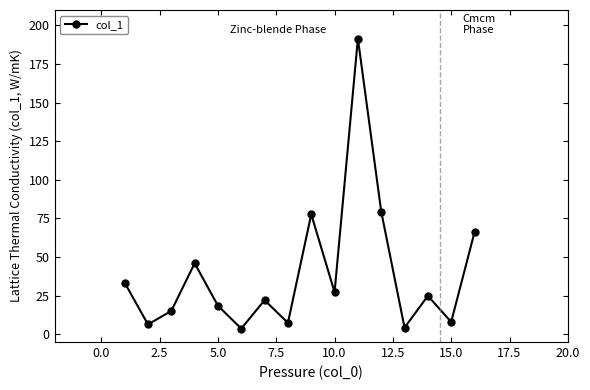

True or false: the data has more than 2 interior local peaks.

True